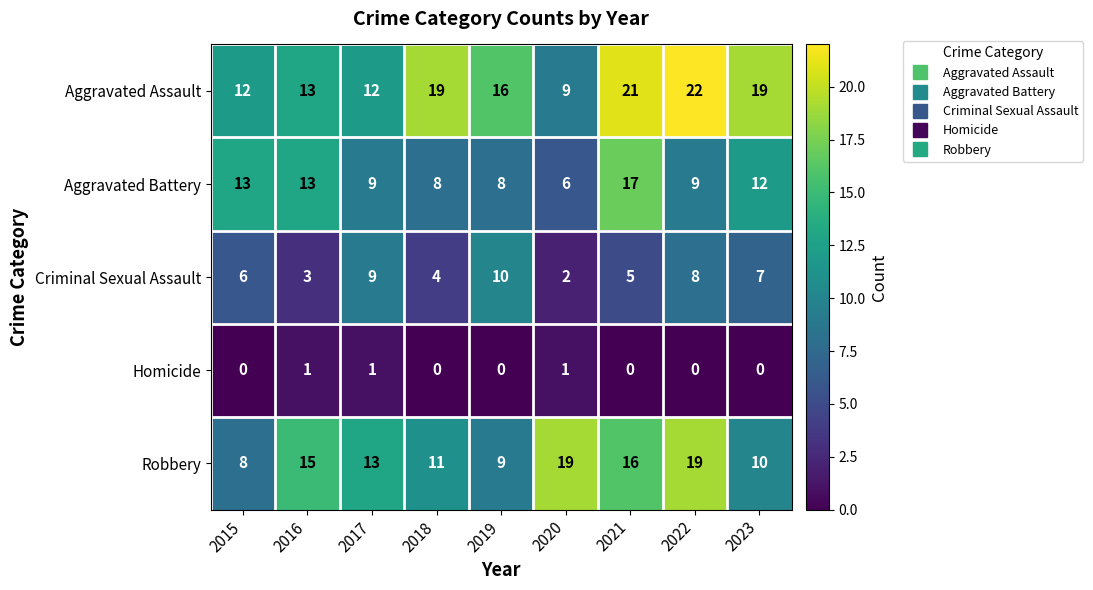

Which series has the widest spread of values?

Aggravated Assault